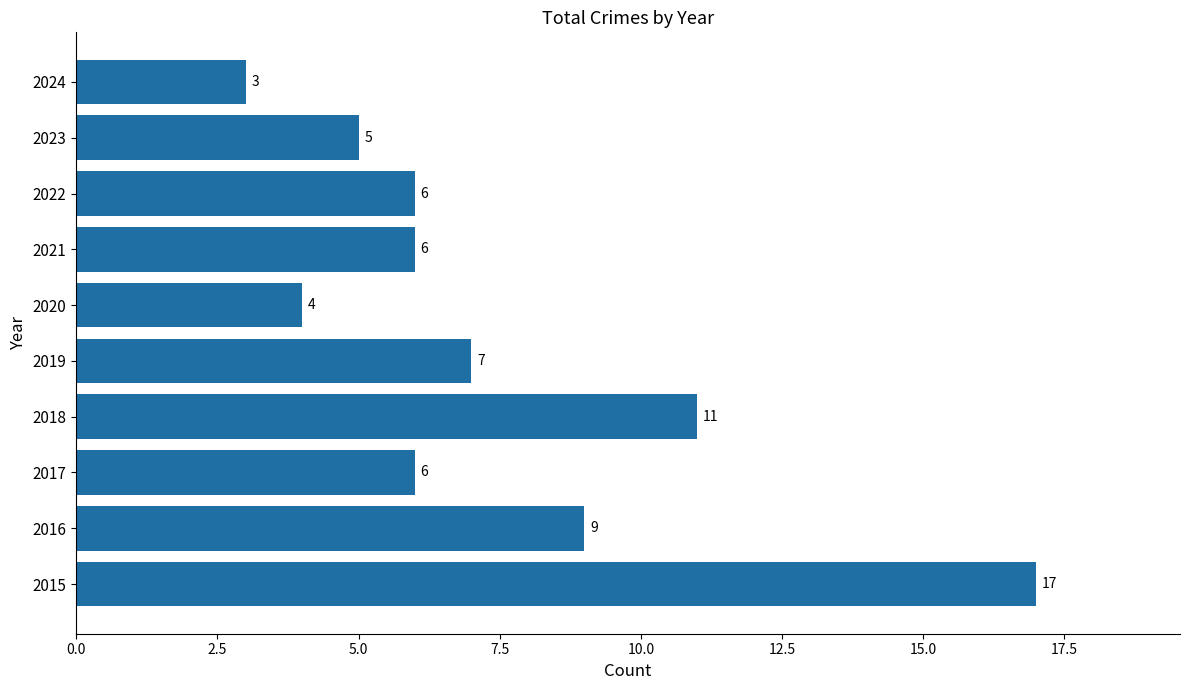

Which label corresponds to the smallest value in the chart?

2024